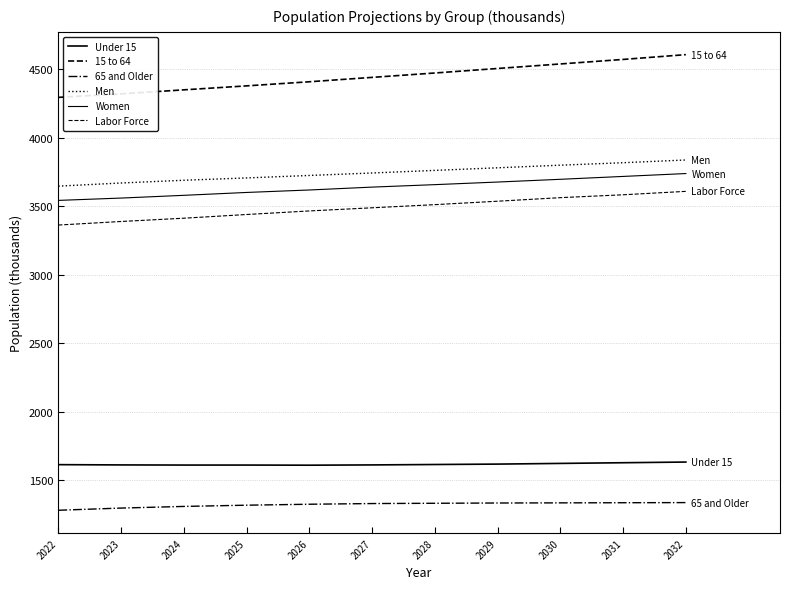

How many lines are shown in the chart?

6